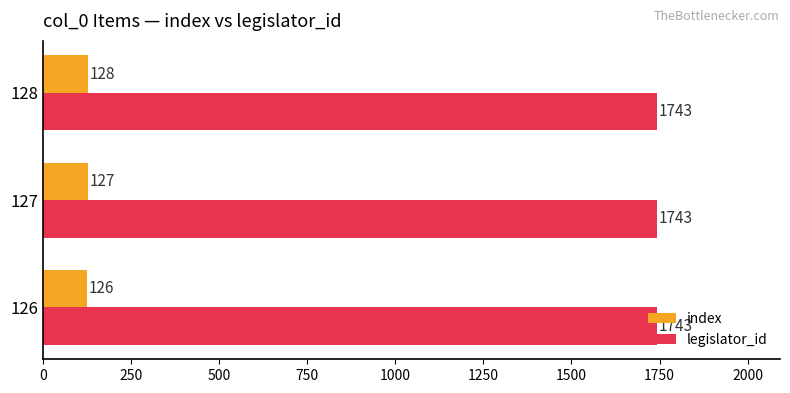

Between 126 and 128, which series saw the biggest shift?

index